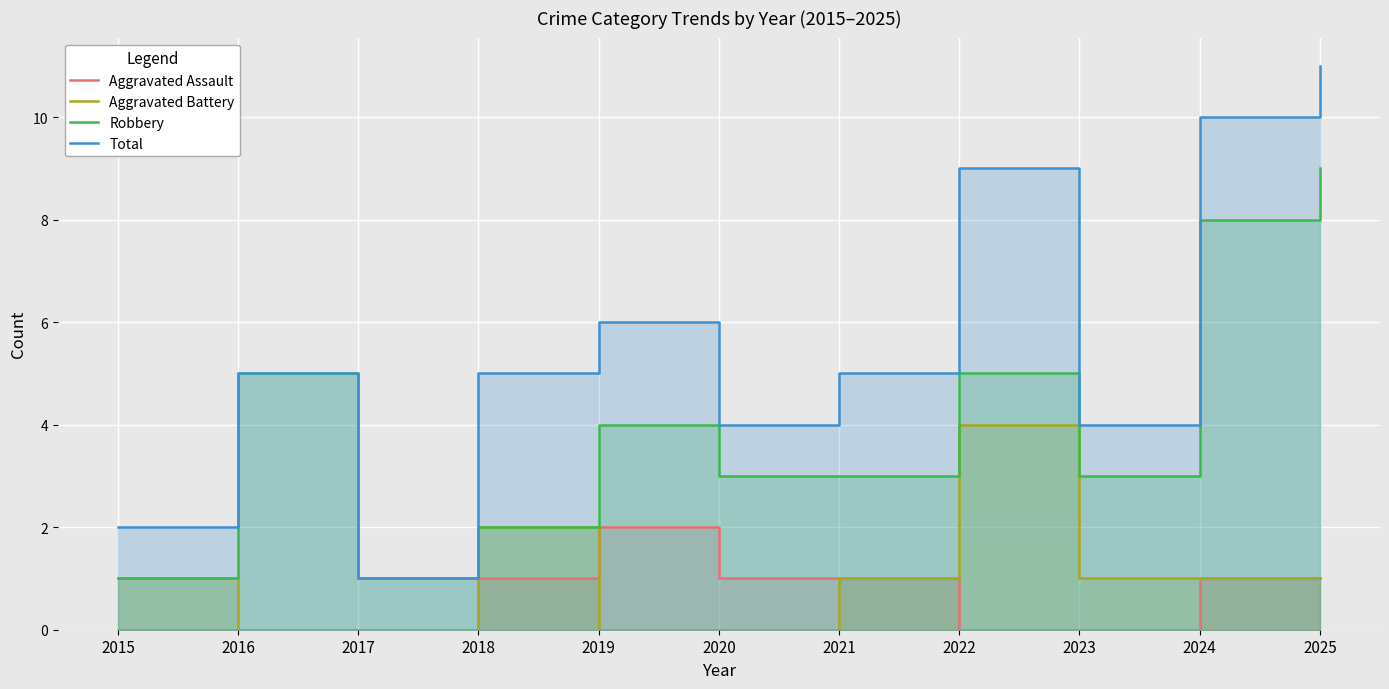

What is the average value of the Total series?

6